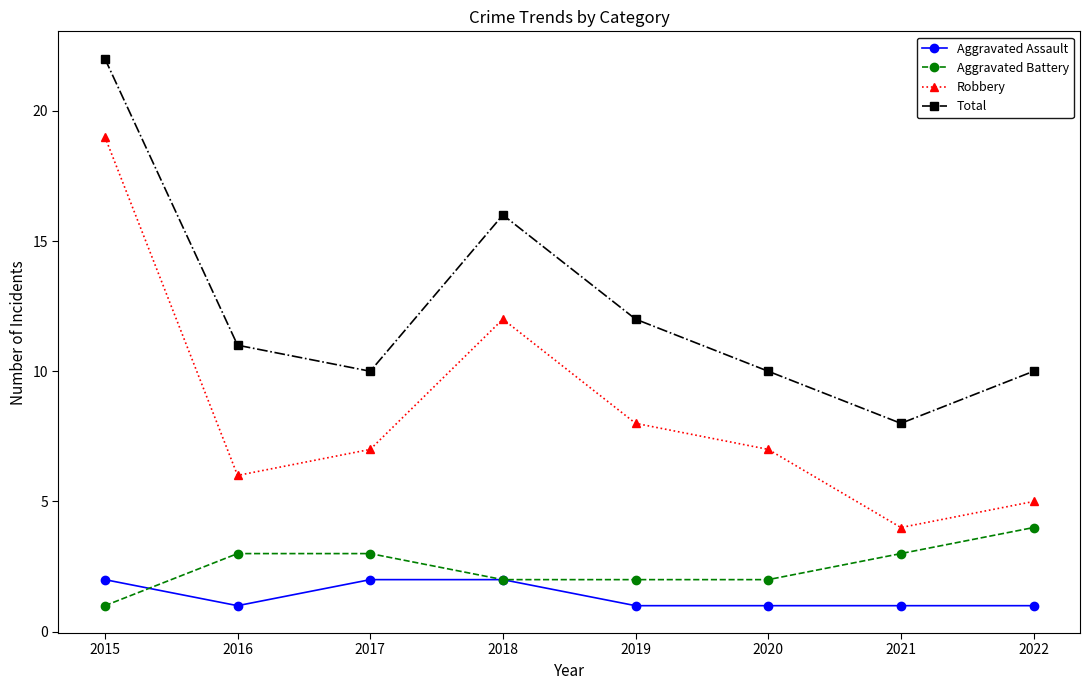

Which series has the largest range (max minus min)?

Robbery